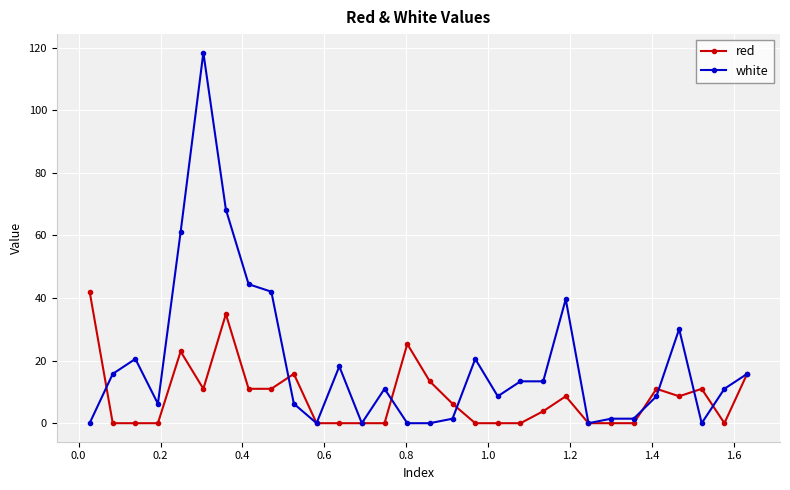

What is the value of the red point at the 30th from the left?

15.8